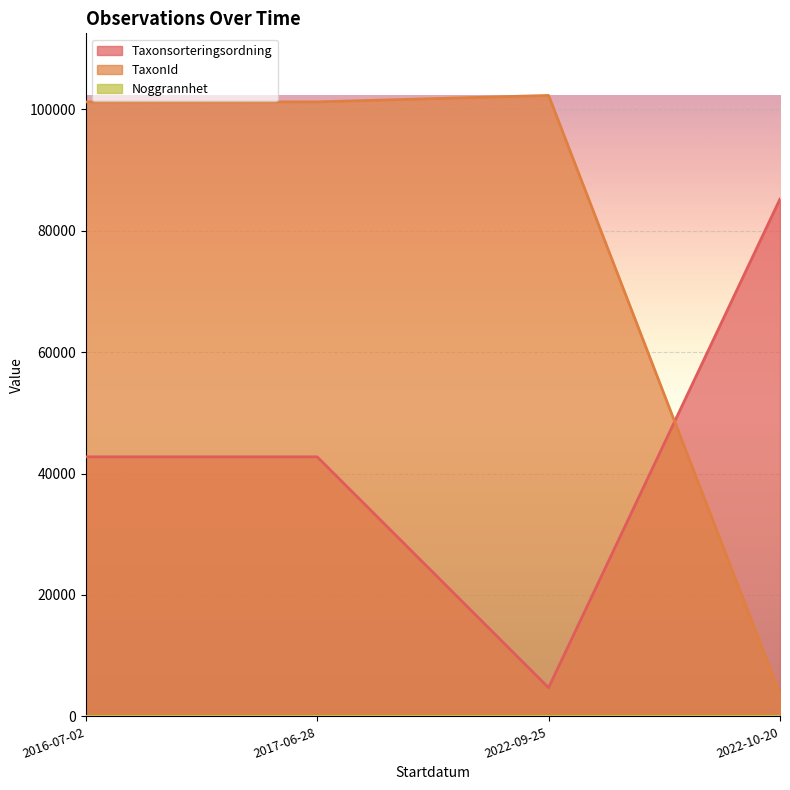

How many lines are shown in the chart?

3